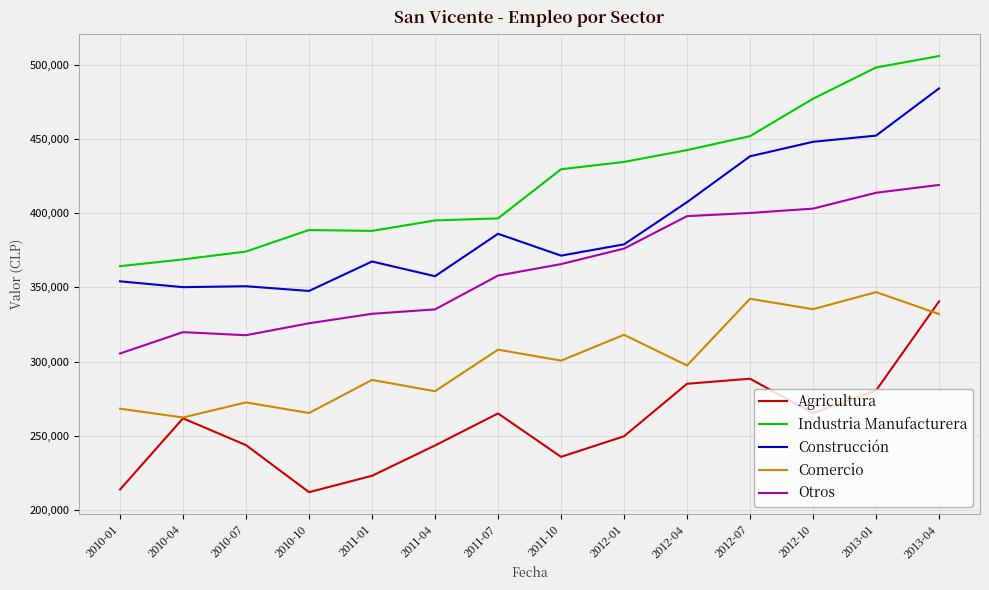

True or false: Comercio and Construcción cross at least once.

False